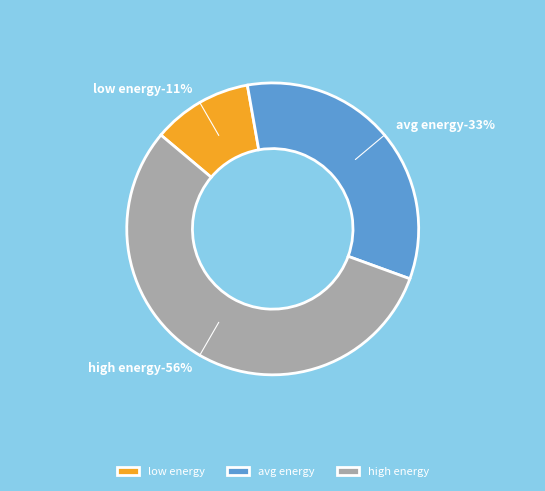

To the nearest percent, what portion does low energy represent?

11%